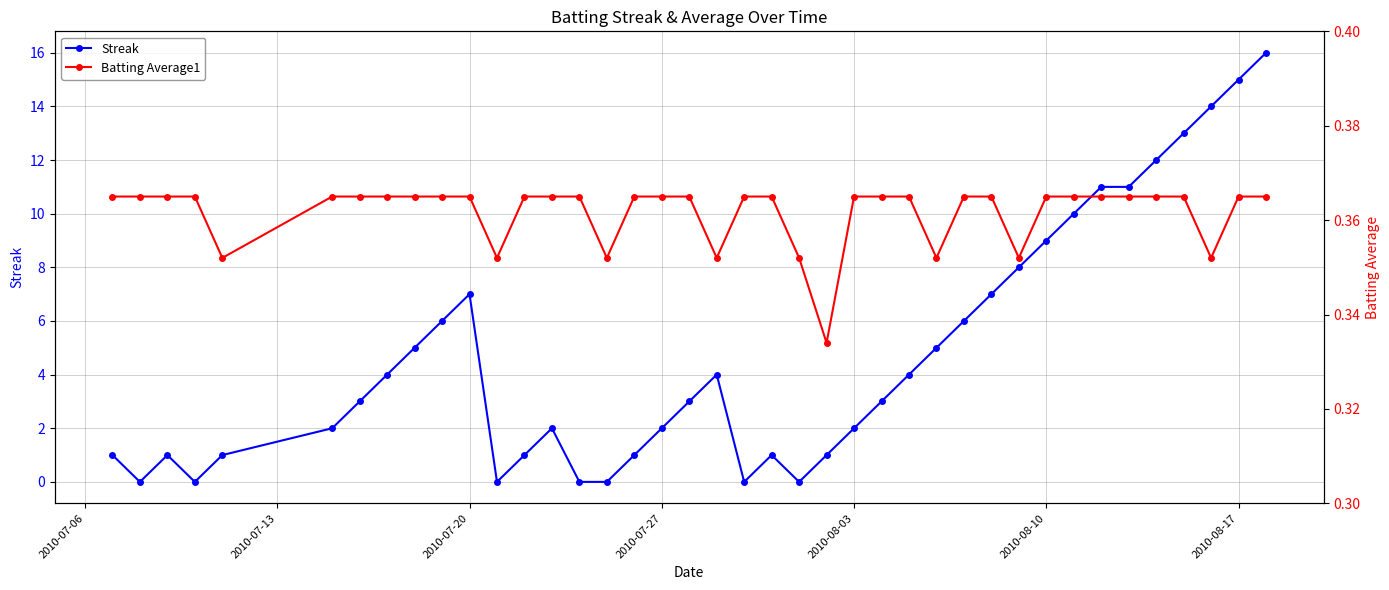

True or false: Streak has more than 2 points higher than both neighbors.

True